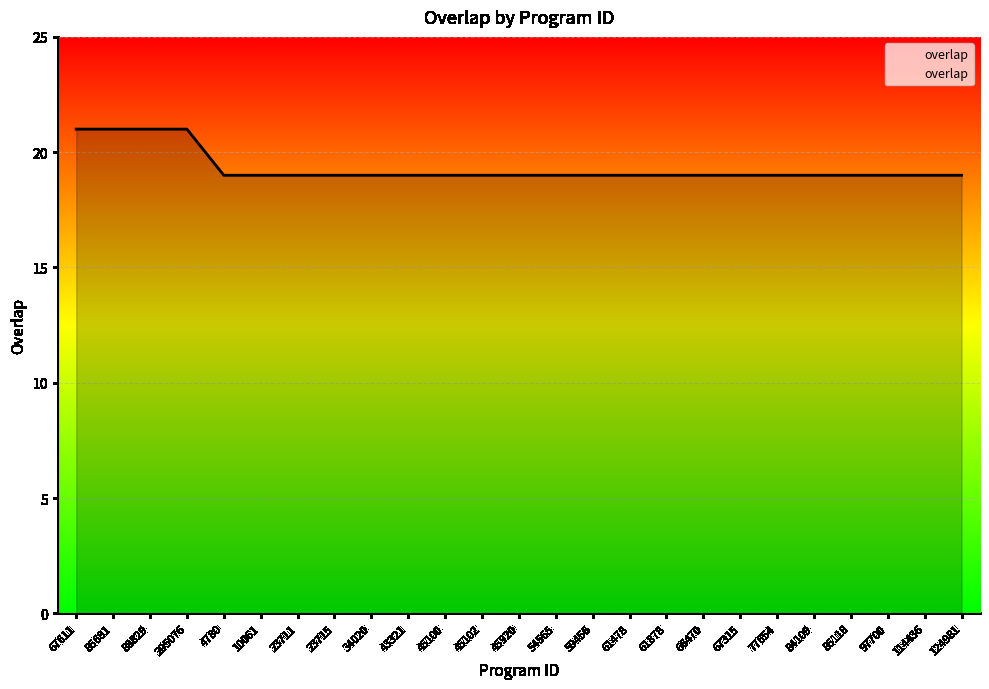

What is the ratio of the value at 85118 to the value at 67611?

0.9